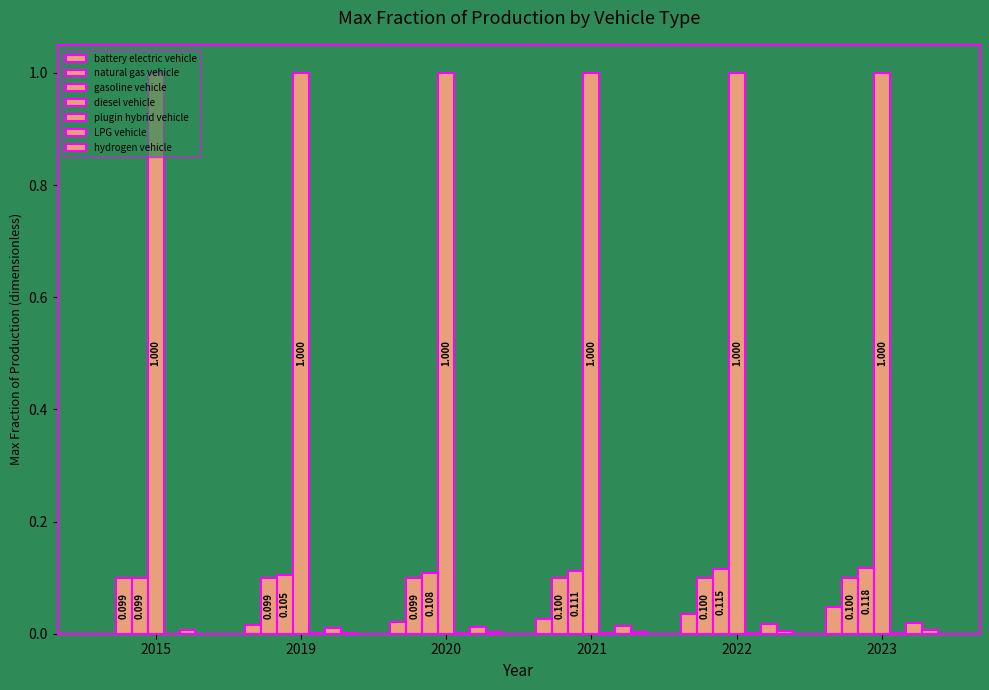

Which series has the widest spread of values?

battery electric vehicle